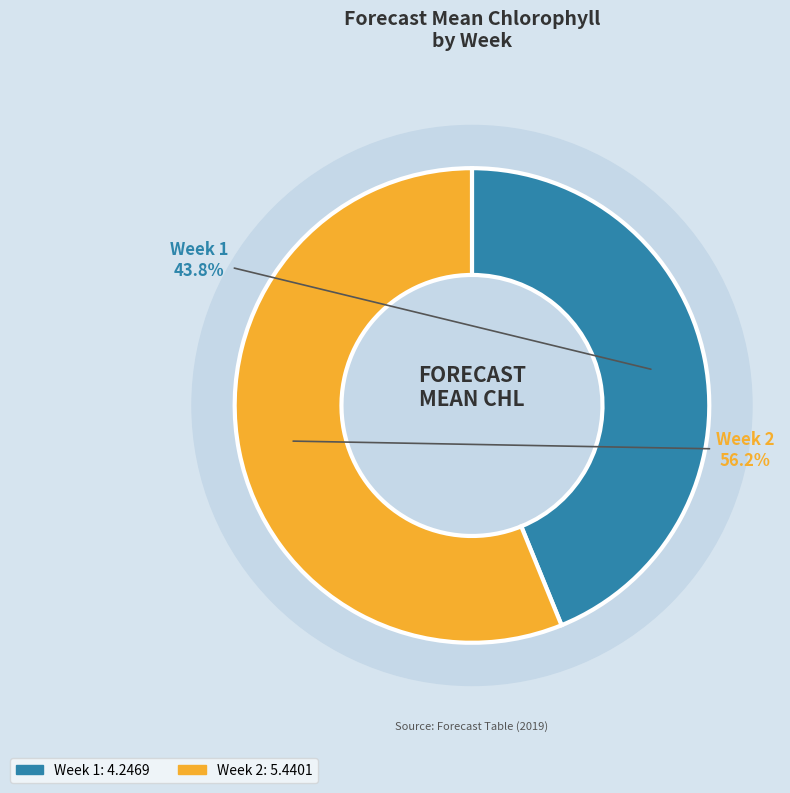

What is the largest slice in the pie chart?

Week 2